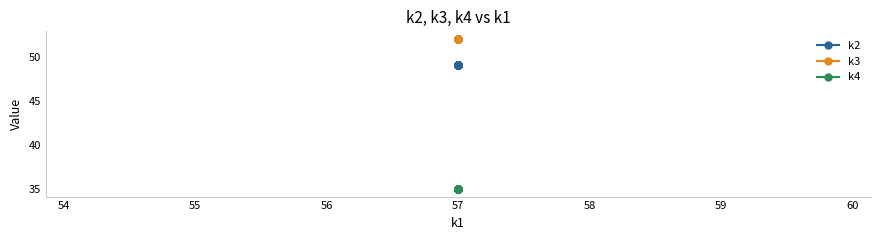

True or false: k2 and k3 cross at least once.

False